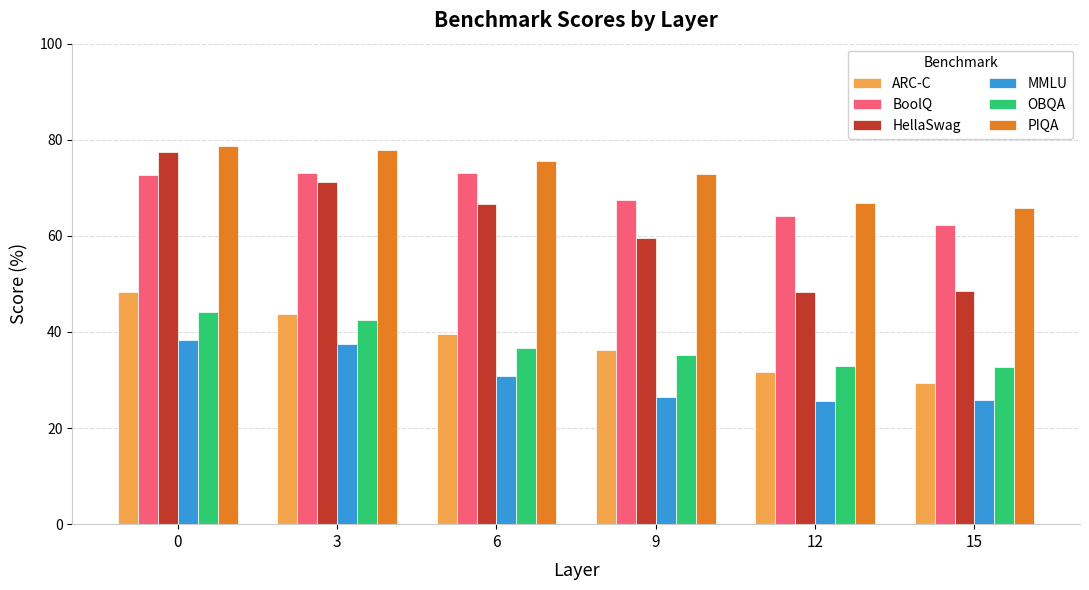

What is the sum of the OBQA values at 0 and 15?

77.0